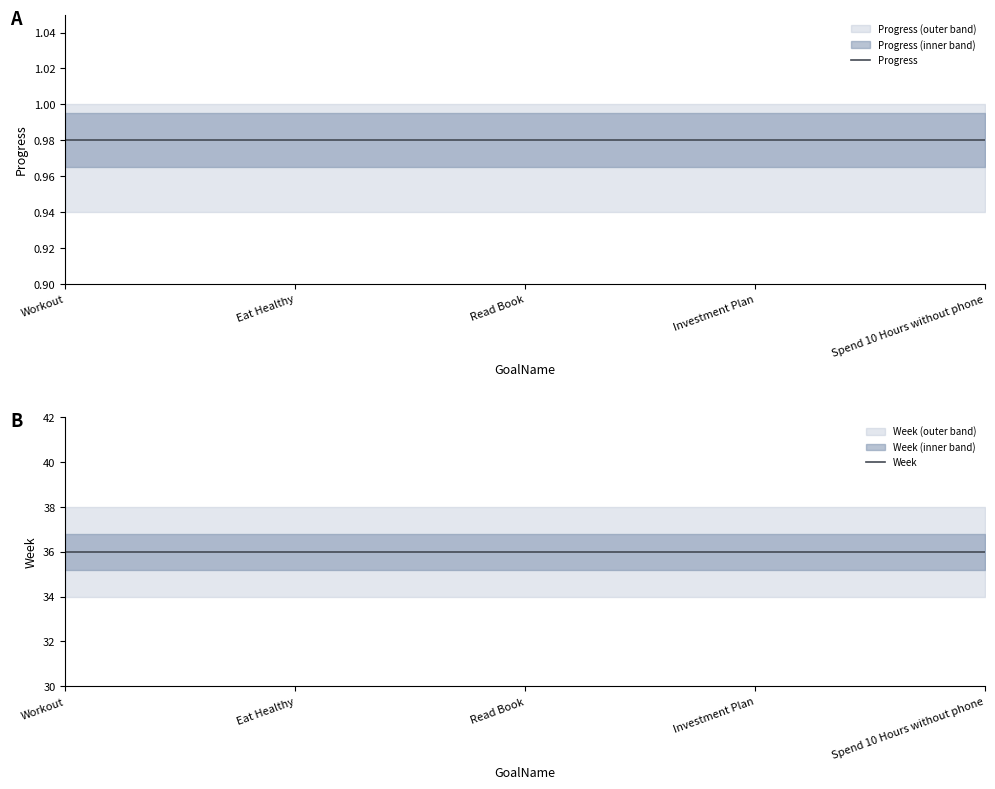

Which category has the lowest value across all series?

Workout